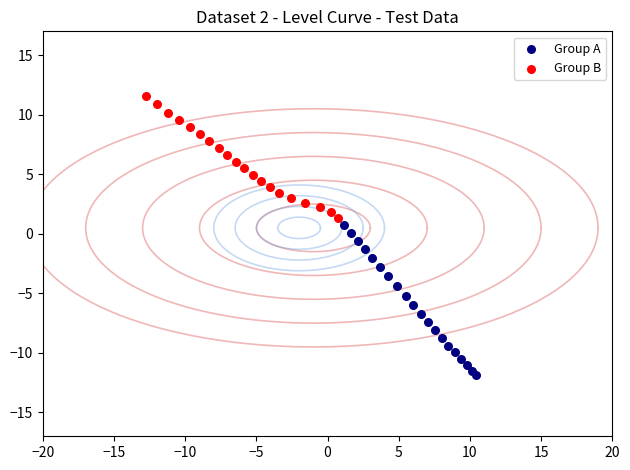

Which series has the largest Y range (max minus min)?

Group A